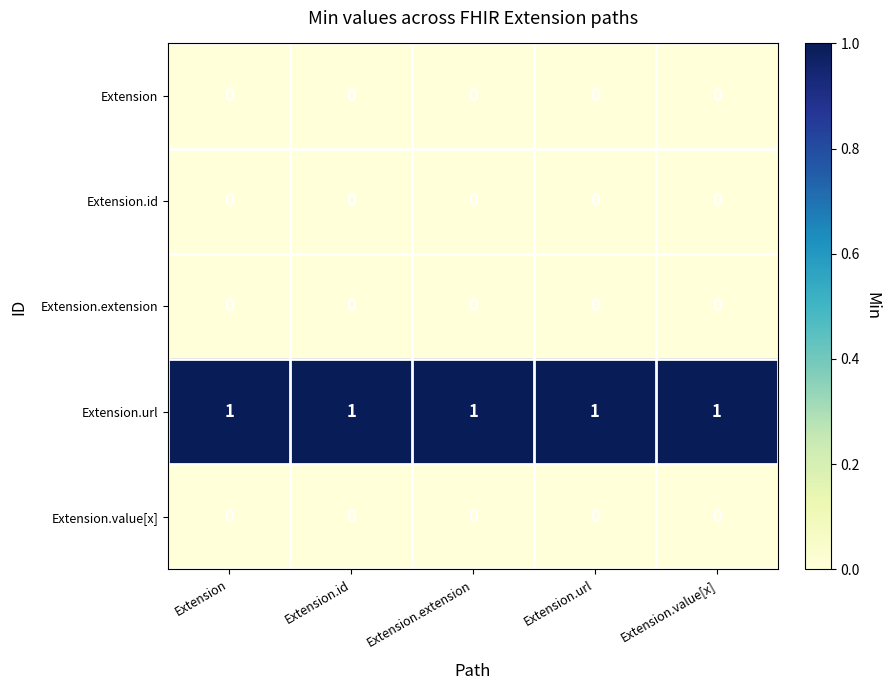

True or false: Extension.url has a value of 1 at Extension.url.

True